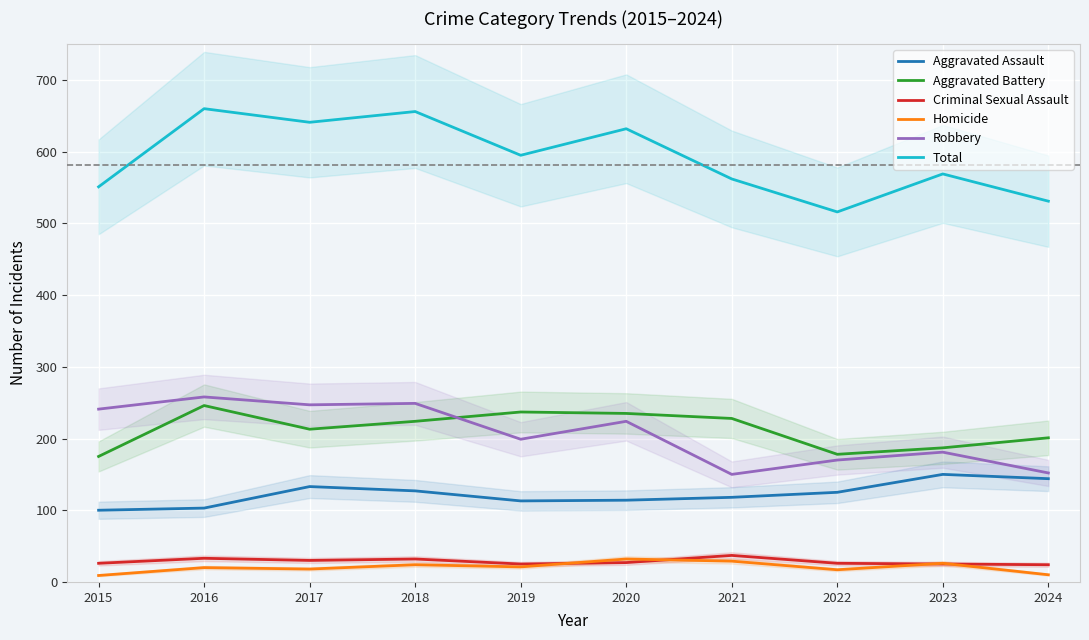

What is the total value across all series at 2020?

1264